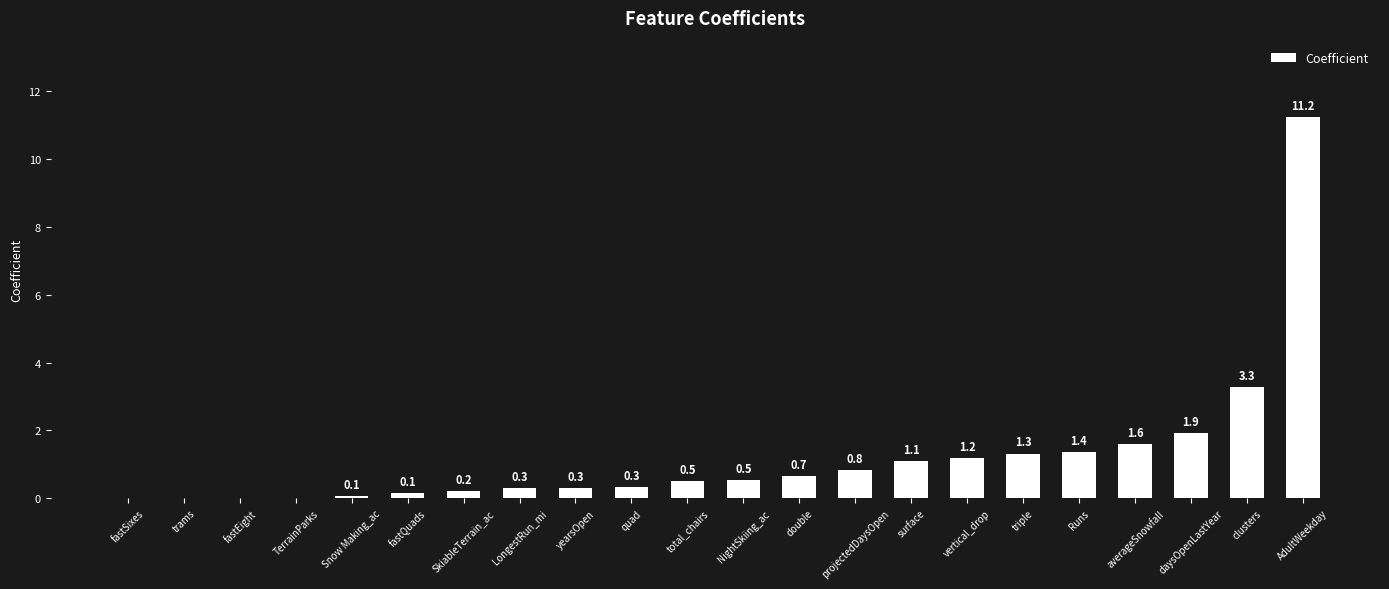

Which label corresponds to the largest value in the chart?

AdultWeekday